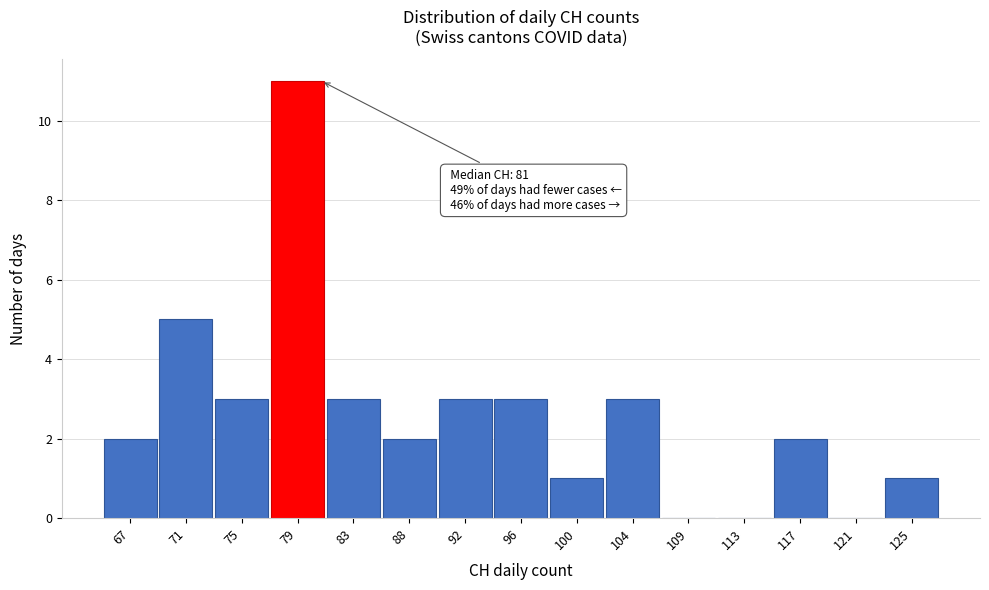

Over which range of the x-axis is the bar tallest?

77.1 to 81.3